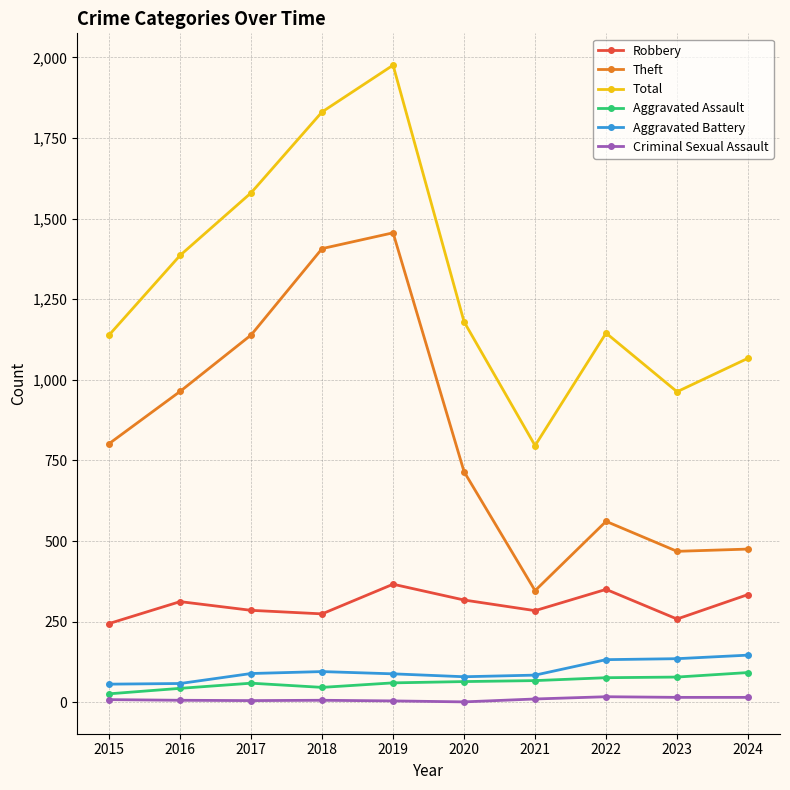

How many values in the Aggravated Battery series are below 89?

5